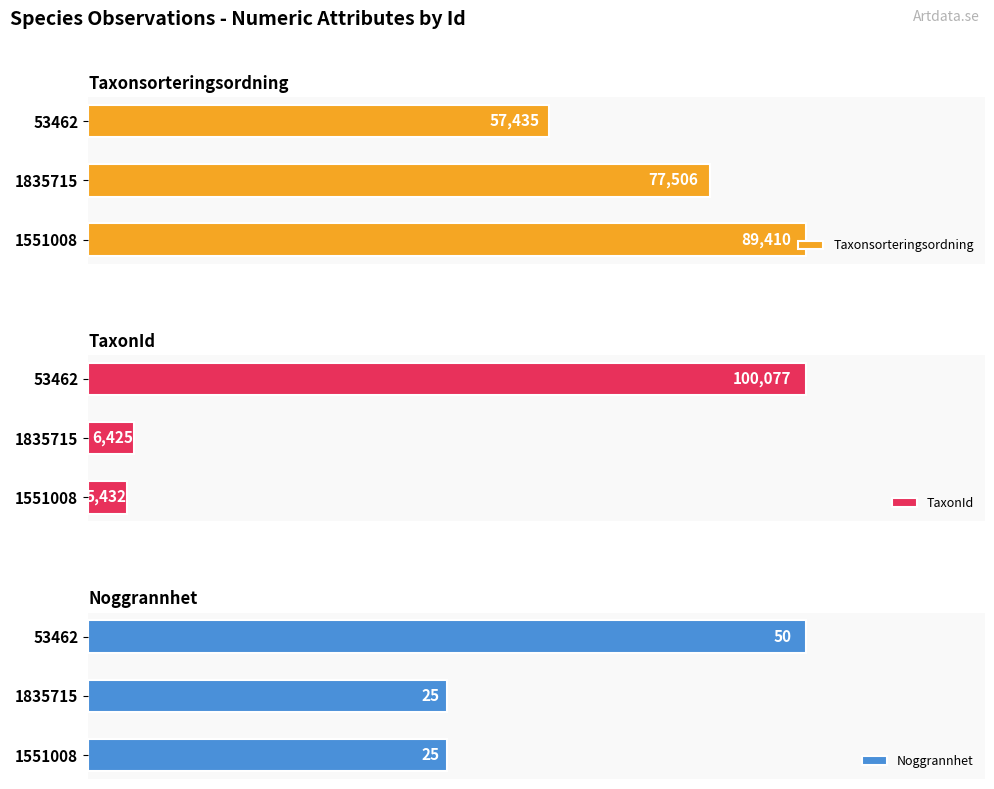

How many groups of bars are there?

3